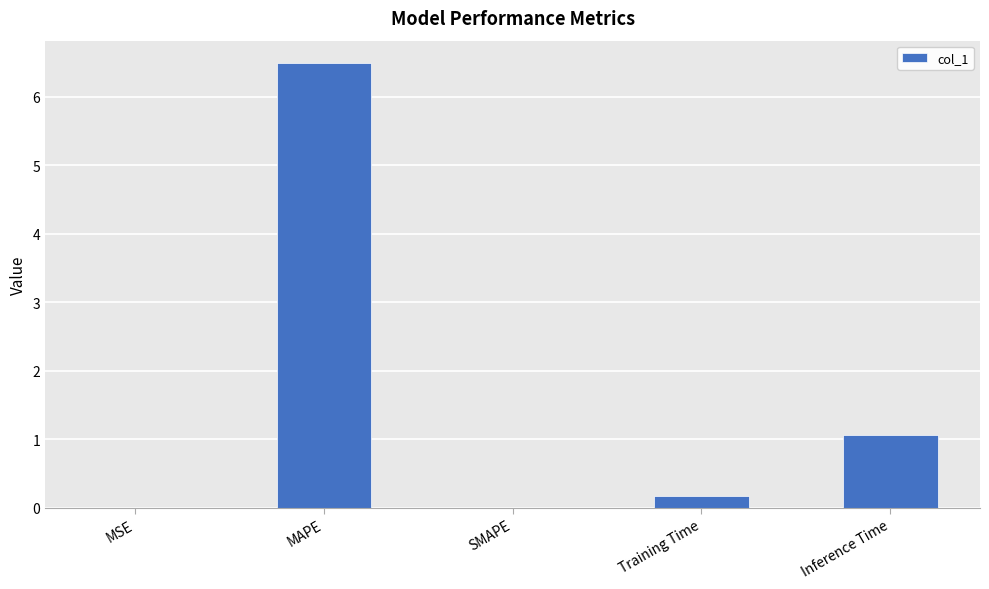

The chart shows a value of 0.0 at SMAPE. True or false?

True